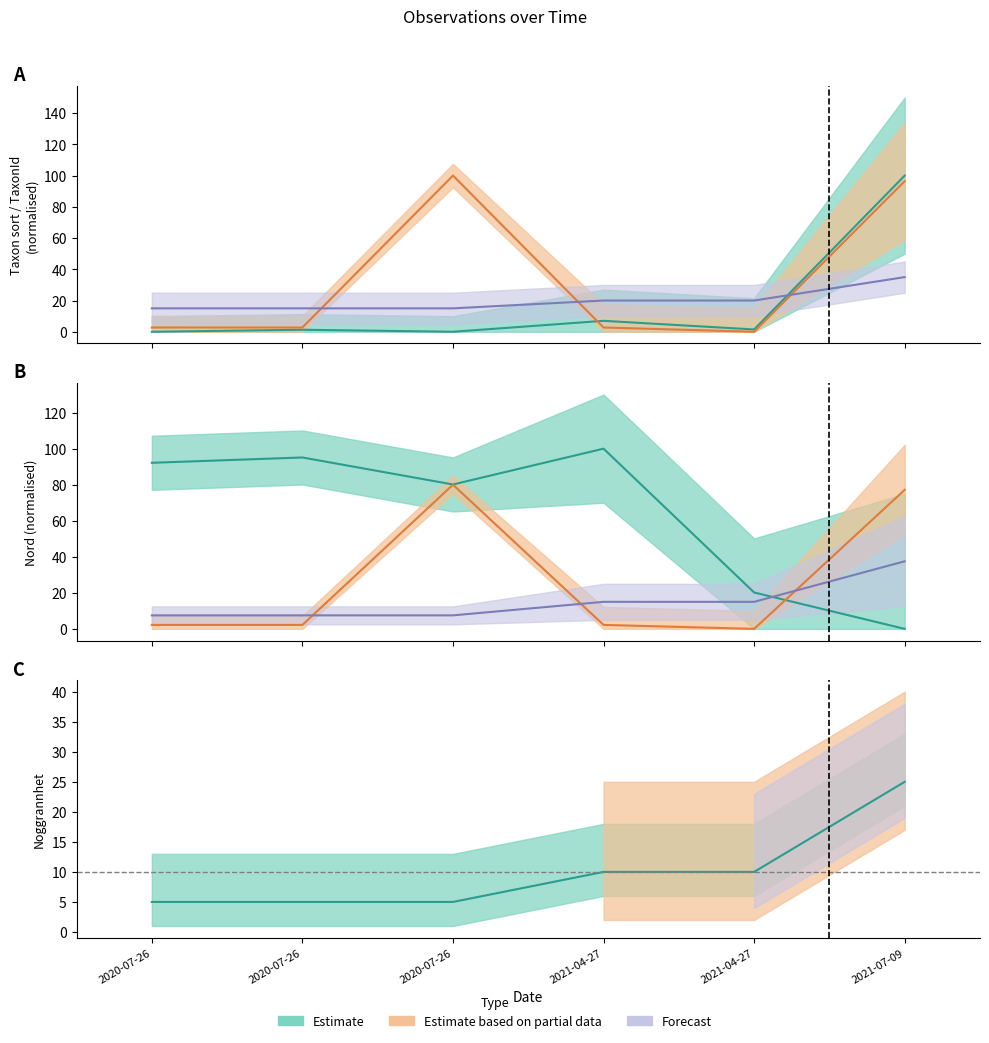

Where is Taxonsorteringsordning nearest to the value 50?

2021-04-27